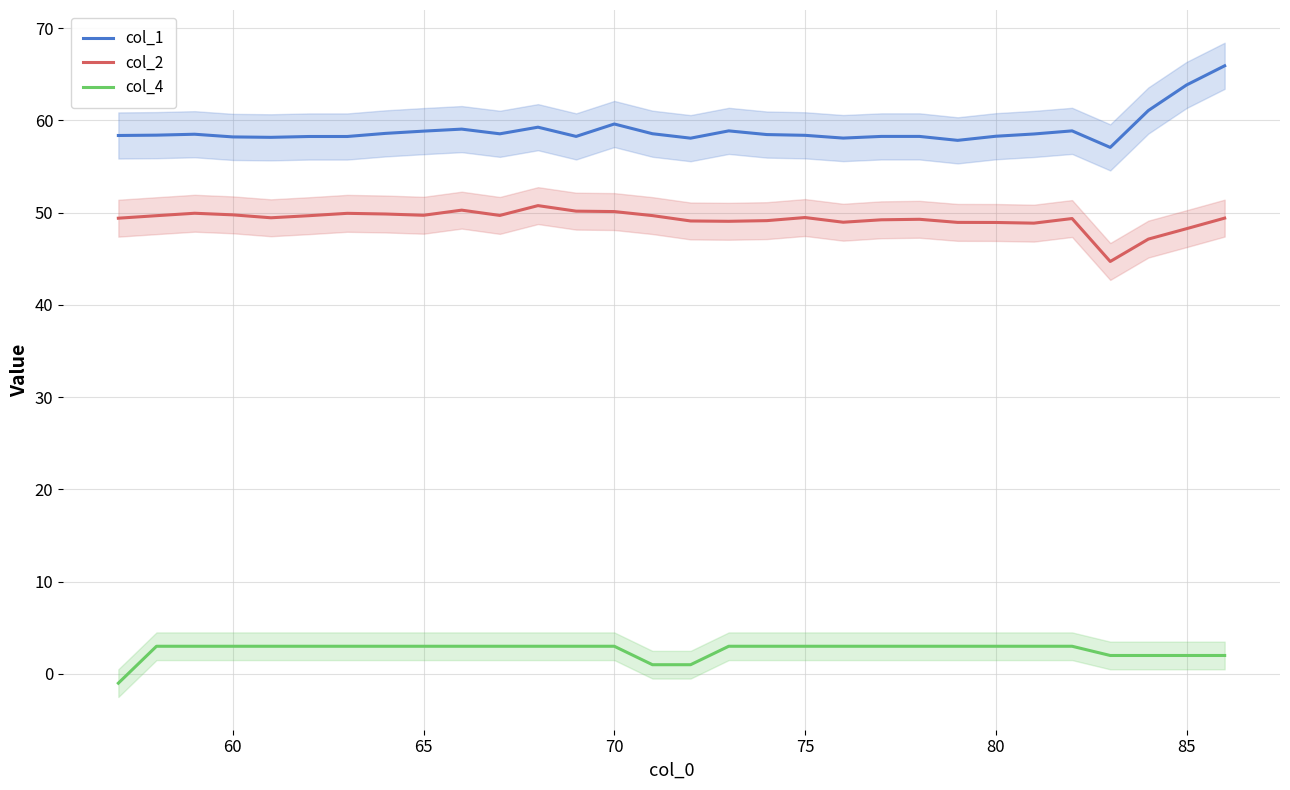

How many lines are shown in the chart?

3